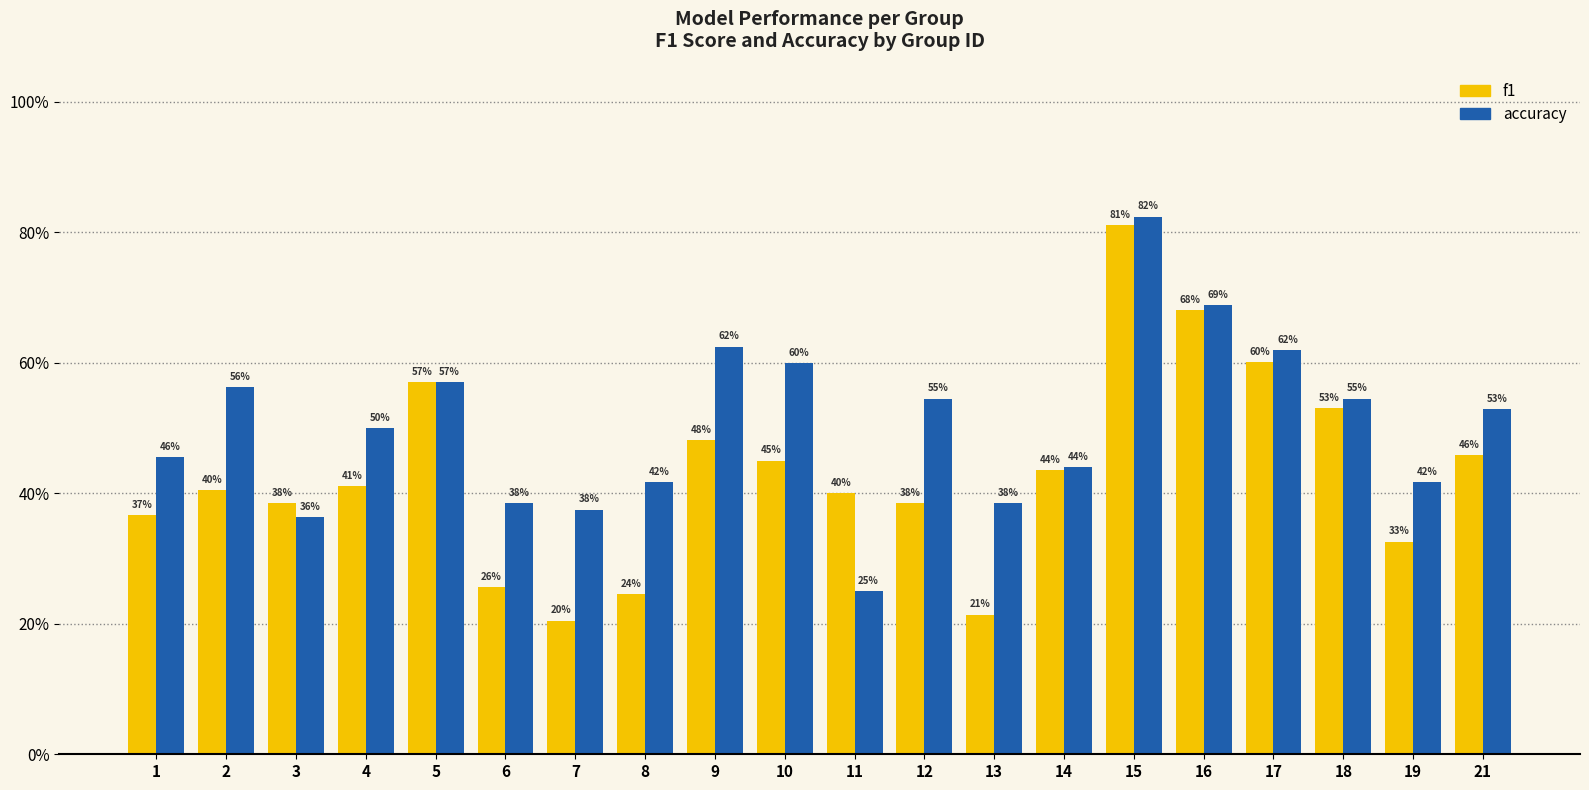

At which category is the sum across all series the highest?

15